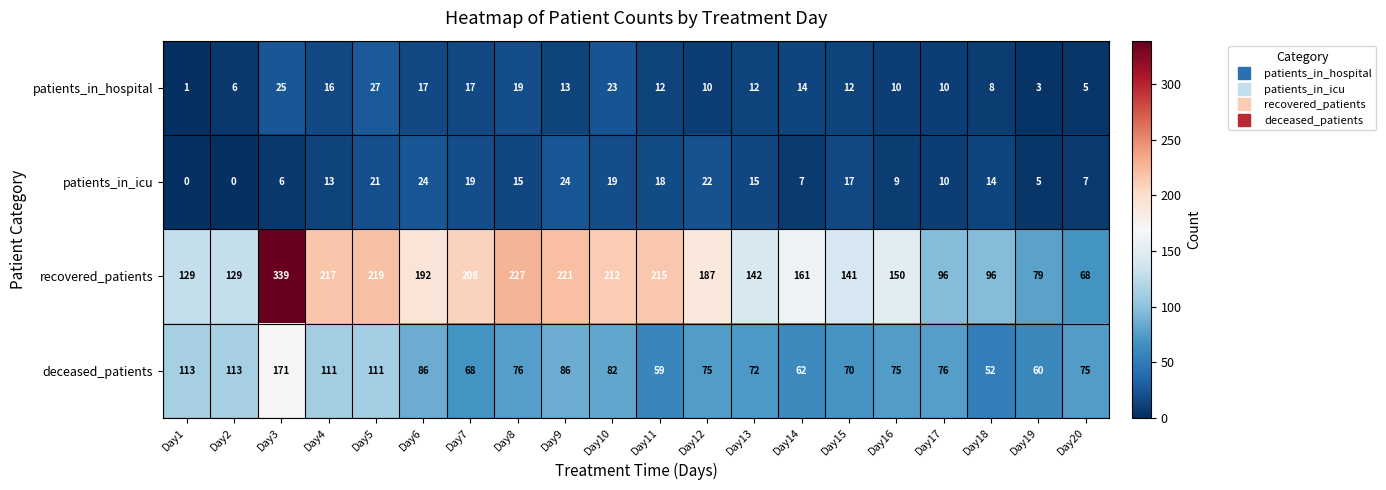

Between Day15 and Day20, which series saw the biggest shift?

recovered_patients